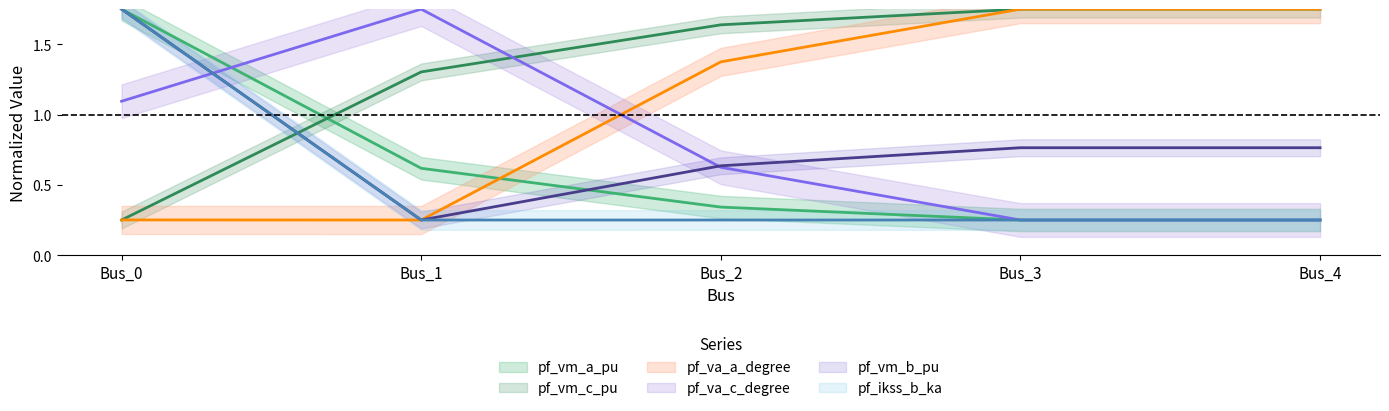

Reading left to right, list all the values displayed in this chart.

pf_vm_a_pu: 1.8	0.6	0.3	0.2	0.2
pf_vm_b_pu: 1.8	0.2	0.6	0.8	0.8
pf_vm_c_pu: 0.2	1.3	1.6	1.8	1.8
pf_va_a_degree: 0.3	0.2	1.4	1.7	1.8
pf_va_c_degree: 1.1	1.8	0.6	0.2	0.2
pf_ikss_b_ka: 1.8	0.2	0.2	0.2	0.2